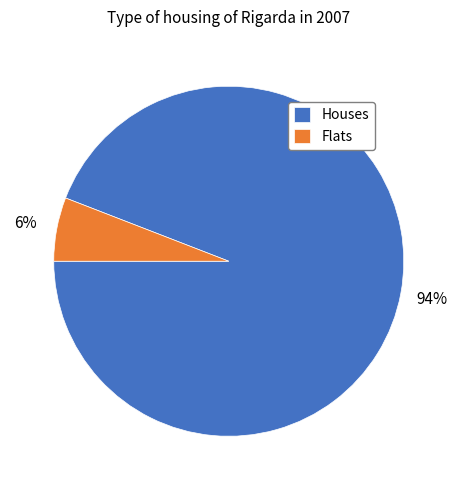

The Flats slice represents 1% of the pie. True or false?

False